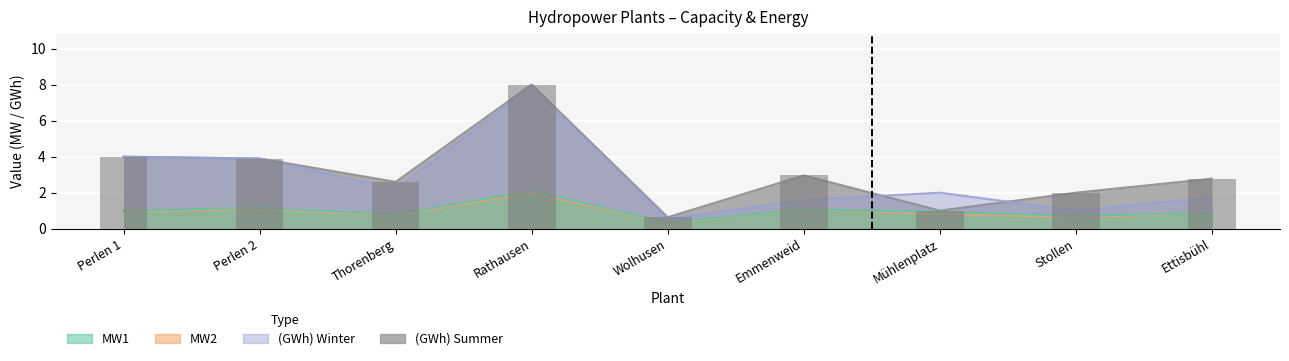

True or false: (GWh) Summer has a value of 0.8 at Wolhusen.

False